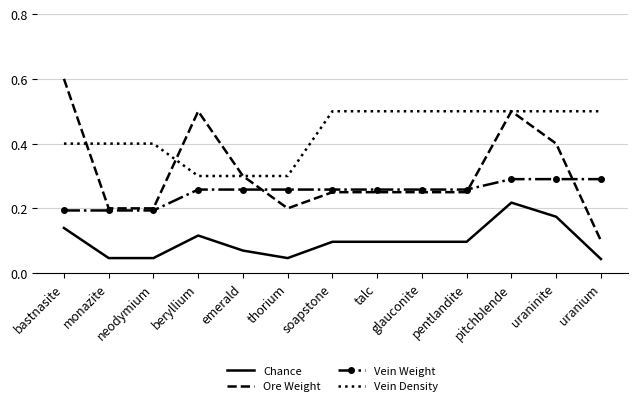

At how many categories does at least one series exceed 0?

13